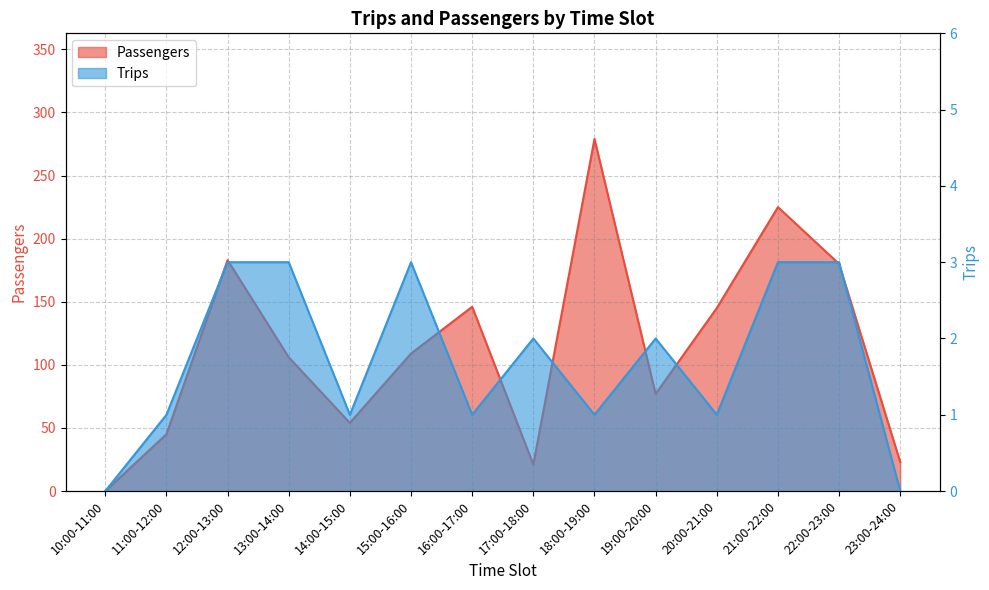

What is the label of the 9th point from the right?

15:00-16:00